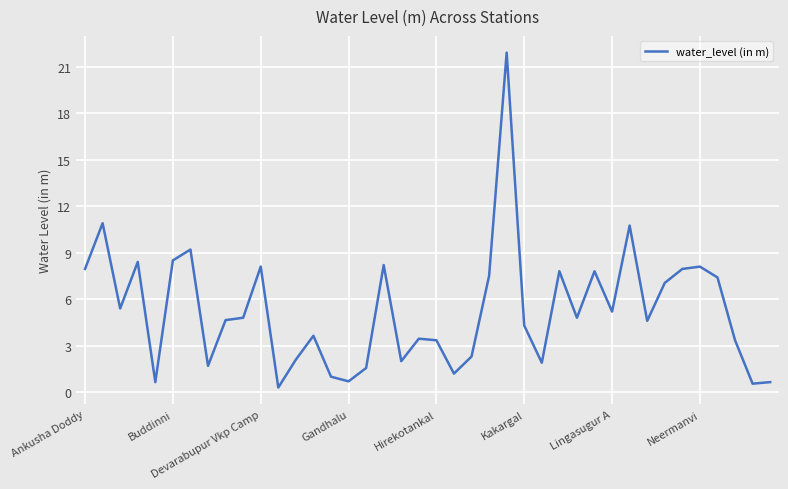

What is the greatest value displayed?

21.9